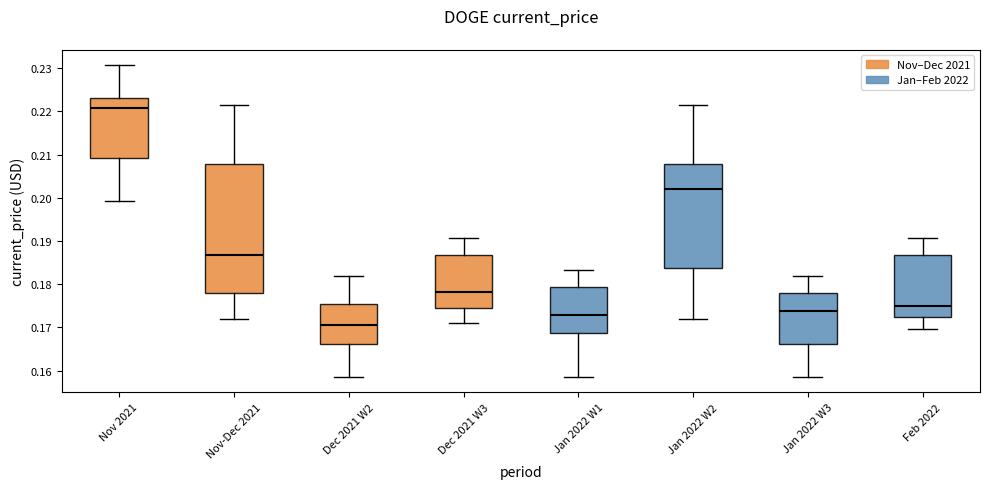

Reading left to right, transcribe this box plot: for each box, give where its median line is, the range the box spans, and where its two whiskers end, as read against the y-axis. The values are not printed on the chart, so give them approximately, as read against the axis.

Nov 2021: median 0.221, box 0.209 to 0.223, whiskers 0.199 to 0.231
Nov-Dec 2021: median 0.187, box 0.178 to 0.208, whiskers 0.172 to 0.221
Dec 2021 W2: median 0.171, box 0.166 to 0.175, whiskers 0.159 to 0.182
Dec 2021 W3: median 0.178, box 0.174 to 0.187, whiskers 0.171 to 0.191
Jan 2022 W1: median 0.173, box 0.169 to 0.179, whiskers 0.159 to 0.183
Jan 2022 W2: median 0.202, box 0.184 to 0.208, whiskers 0.172 to 0.221
Jan 2022 W3: median 0.174, box 0.166 to 0.178, whiskers 0.159 to 0.182
Feb 2022: median 0.175, box 0.172 to 0.187, whiskers 0.170 to 0.191